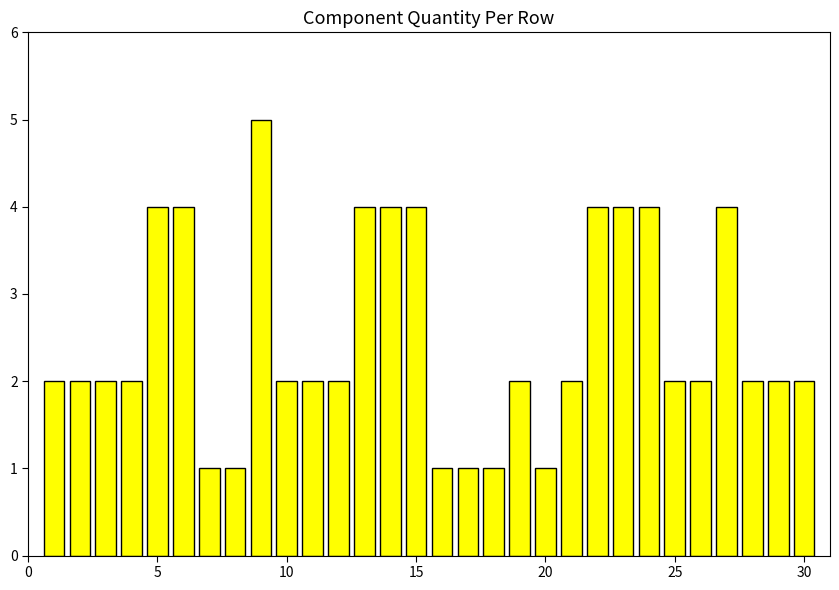

What is the difference between the maximum and second lowest values?

4